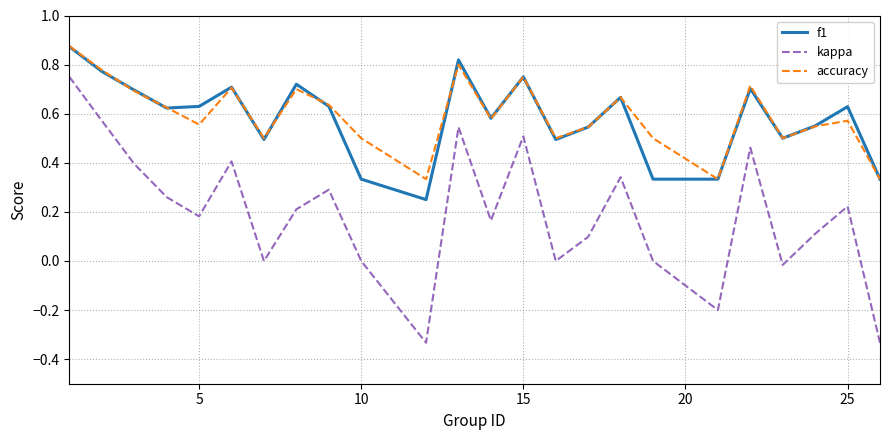

Which series has the widest spread of values?

kappa